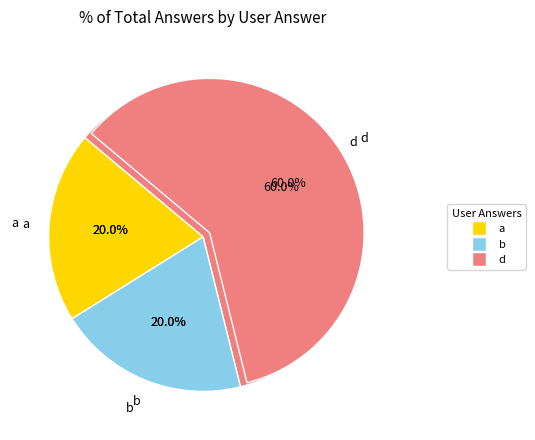

How many segments does this pie chart have?

3